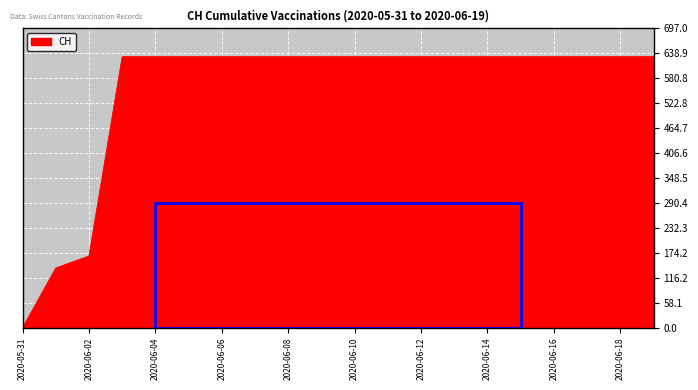

What is the greatest value displayed?

631